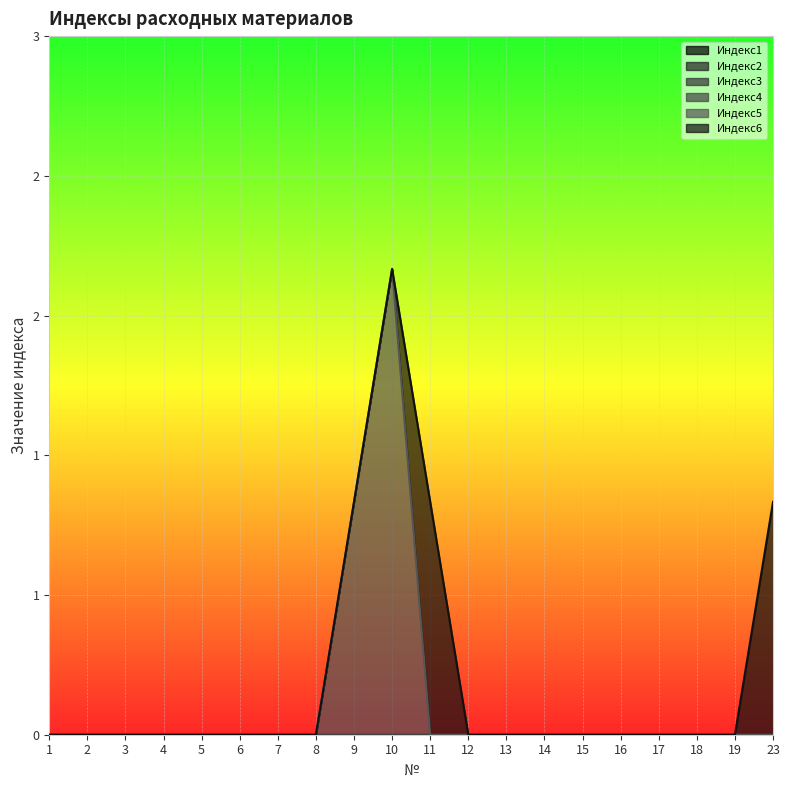

Rank the series at 14 from lowest to highest value.

Индекс1, Индекс2, Индекс3, Индекс4, Индекс5, Индекс6